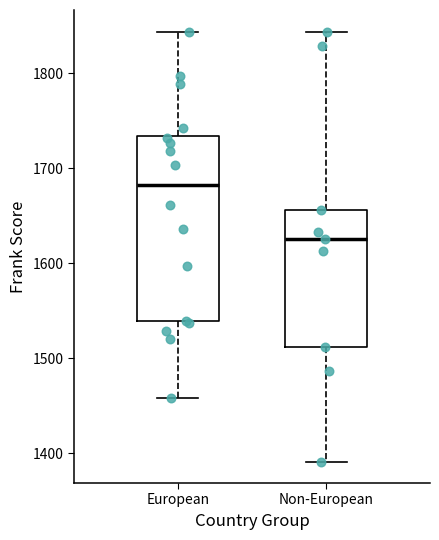

Reading left to right, read every box against the y-axis: the position of its median line, the range the box covers, and the ends of its whiskers. The values are not printed on the chart, so give them approximately, as read against the axis.

European: median 1680, box 1540 to 1730, whiskers 1460 to 1840
Non-European: median 1620, box 1510 to 1660, whiskers 1390 to 1840